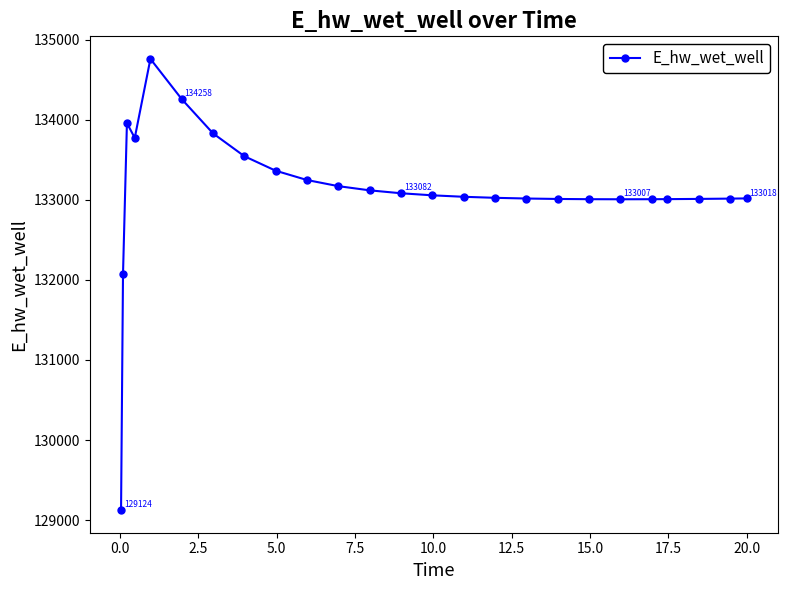

What is the value of the 10th point from the left?

133247.3